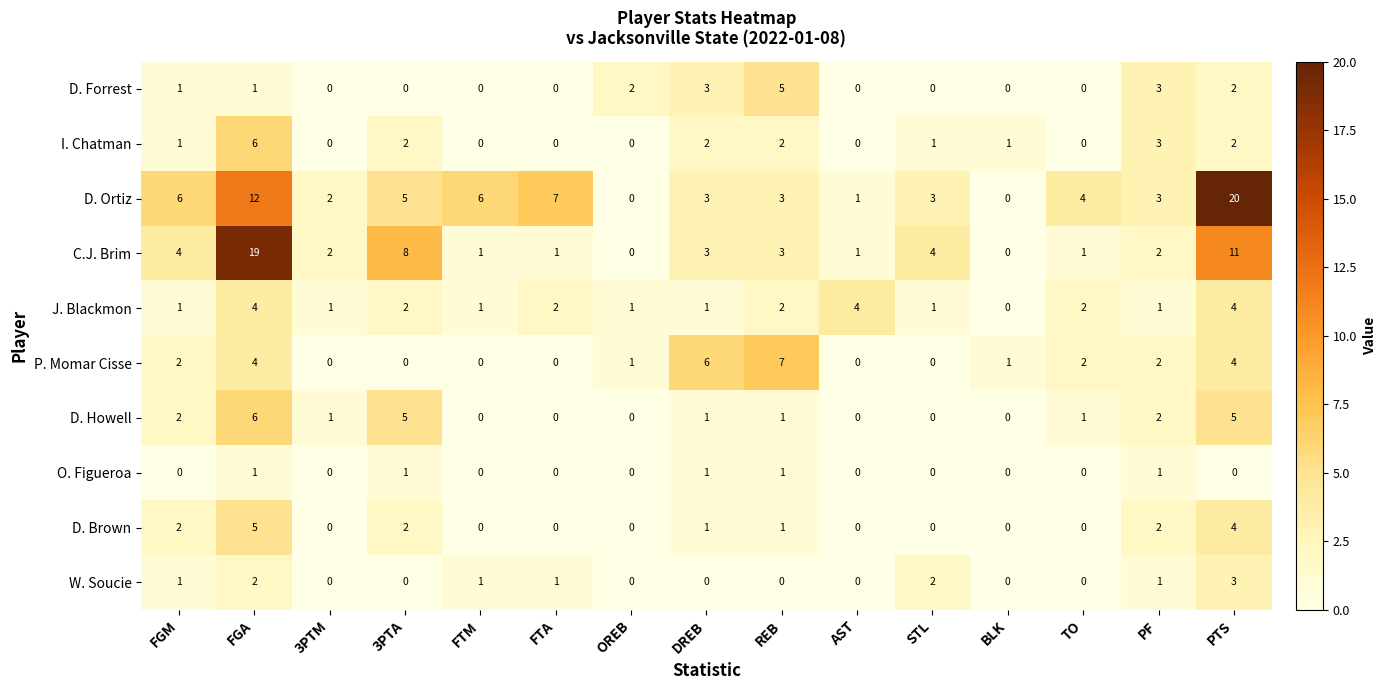

Is the value of D. Ortiz at STL greater than the value of O. Figueroa at FTA?

Yes